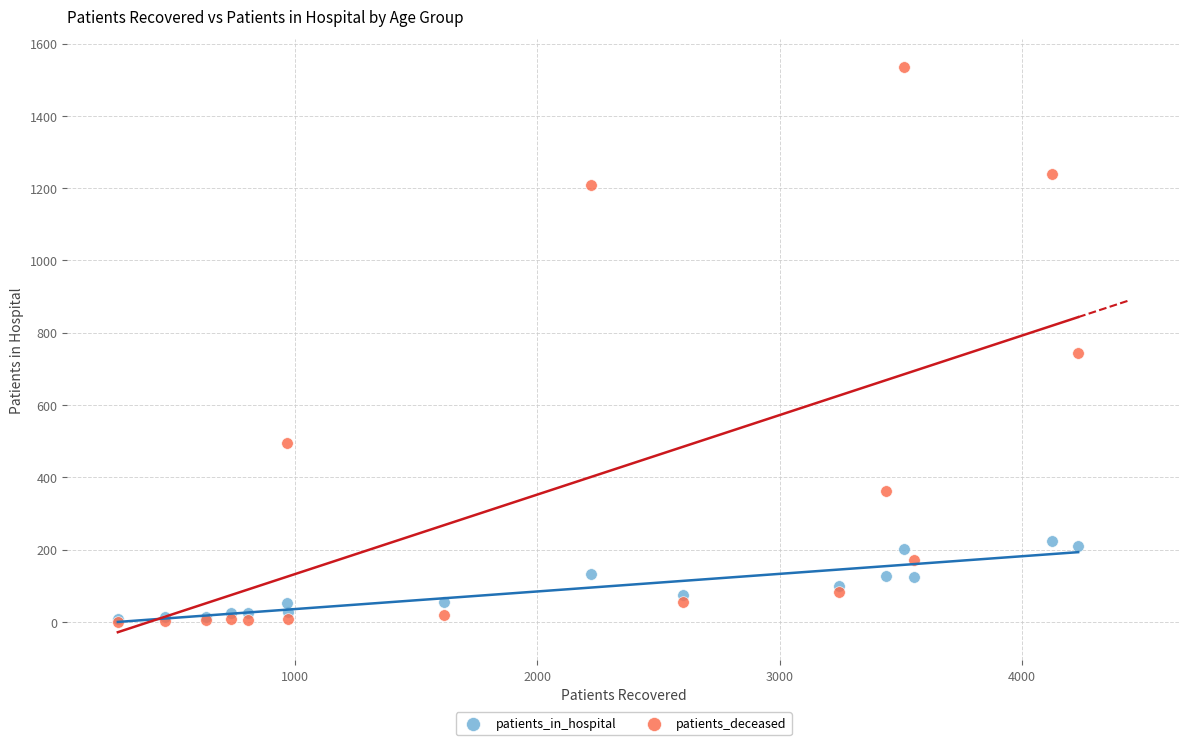

Which series has the largest Y range (max minus min)?

patients_deceased